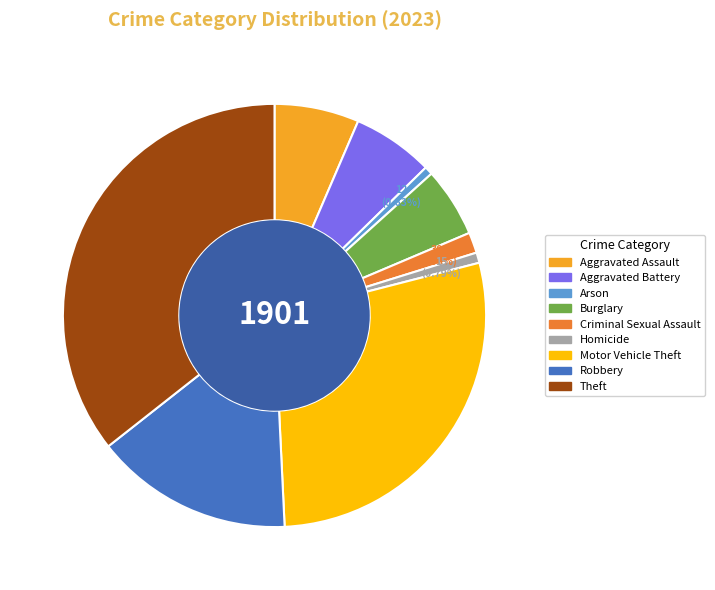

To the nearest percent, what is the difference between the largest and smallest slice percentages?

35%